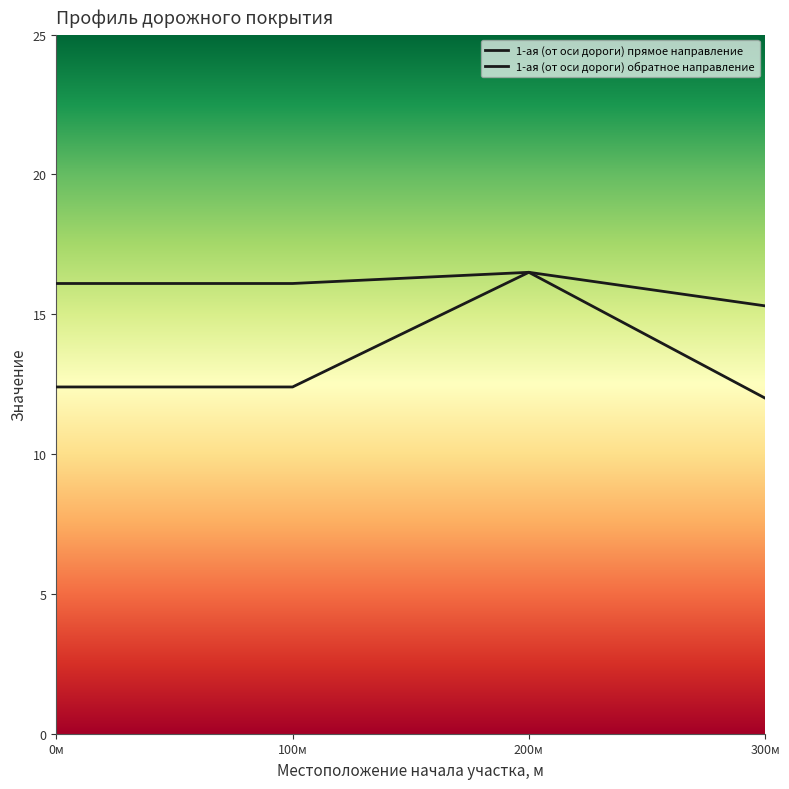

How many interior local peaks does the 1-ая (от оси дороги) прямое направление series have?

1